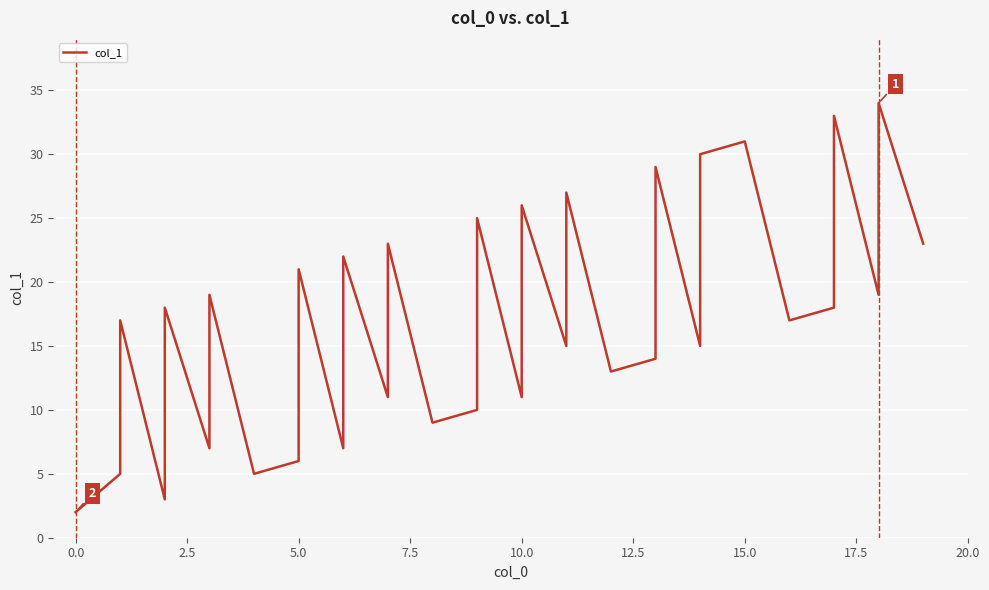

What is the average value?

16